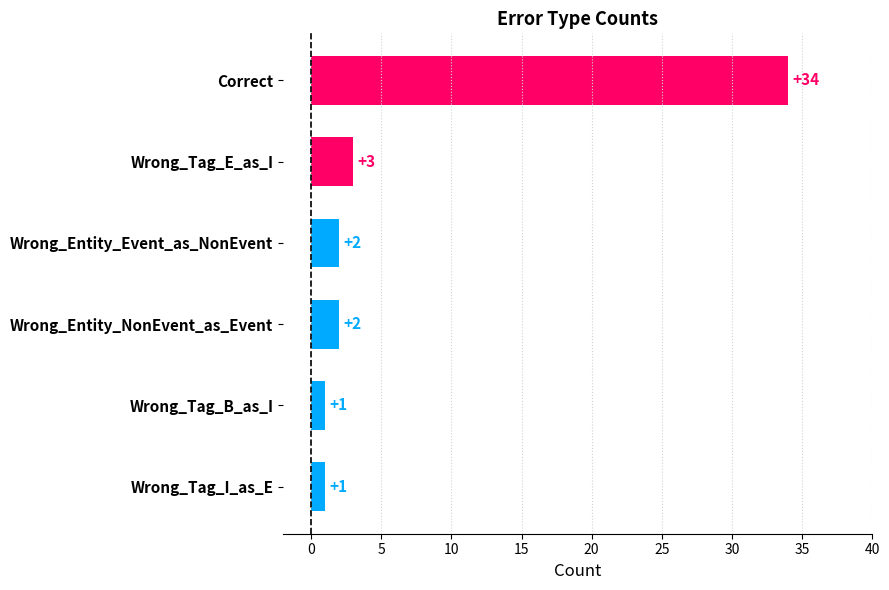

The chart shows a value of 5 at Wrong_Tag_E_as_I. True or false?

False